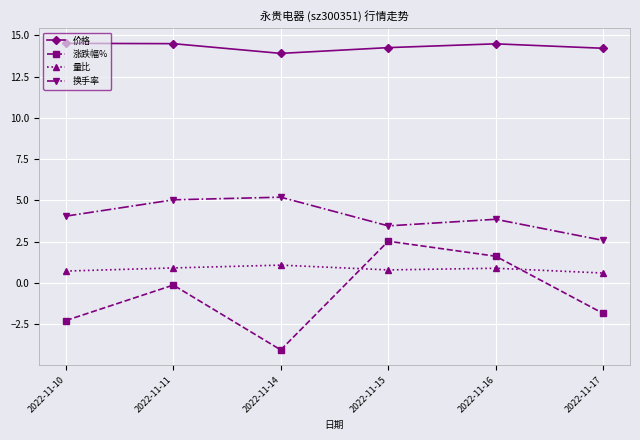

What is the value of the 涨跌幅% point at the 4th from the left?

2.5